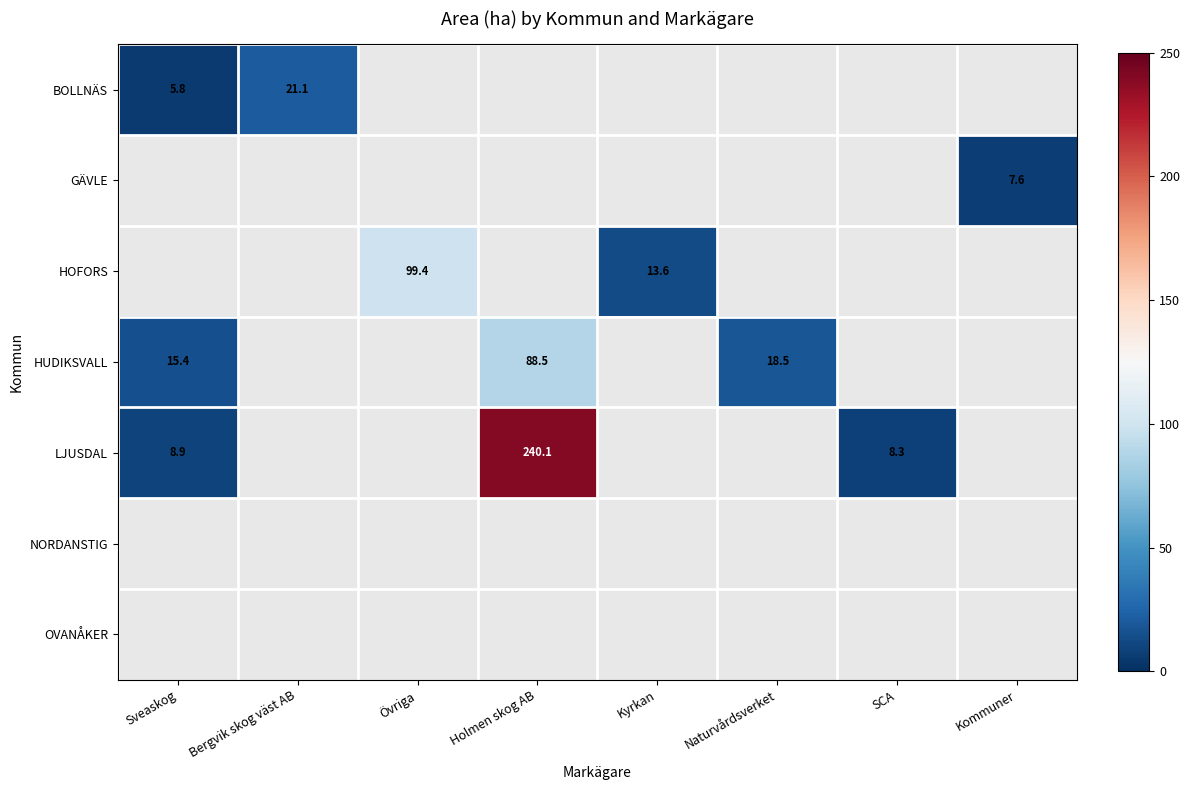

What is the difference between the HUDIKSVALL values at Naturvårdsverket and Sveaskog?

3.1